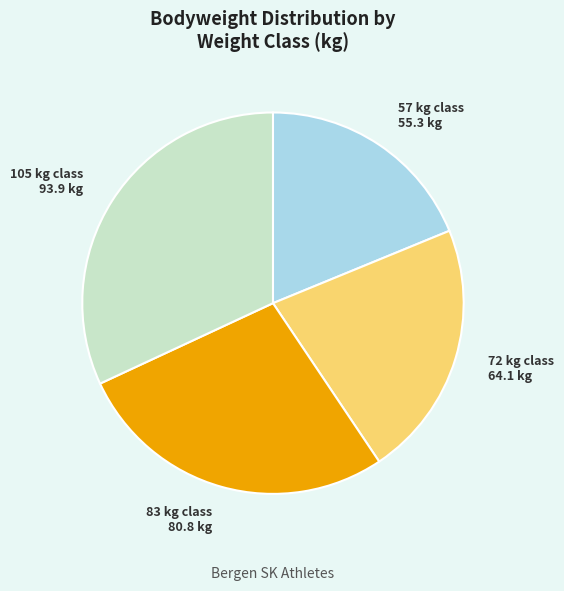

Is there a majority slice in this chart?

No